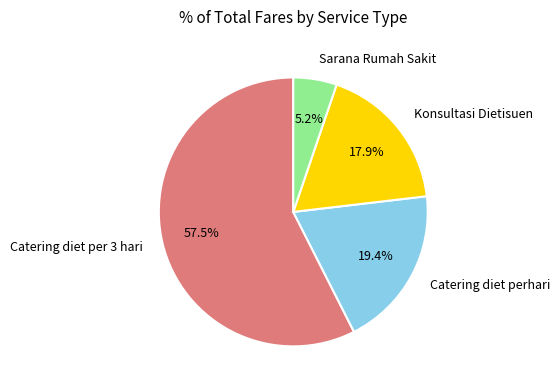

Is it true that Sarana Rumah Sakit is 5% of the pie?

True